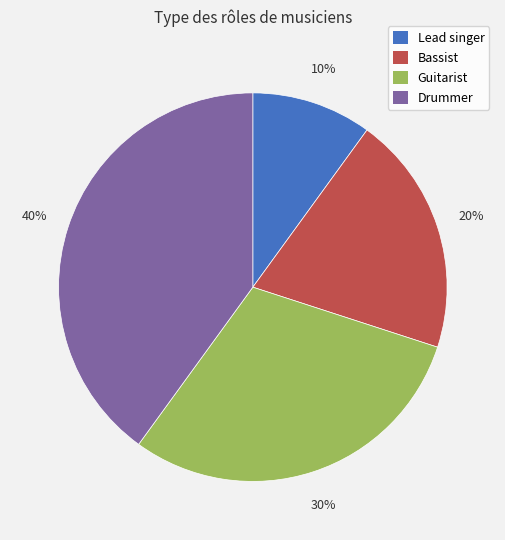

To the nearest percent, what portion does Drummer represent?

40%